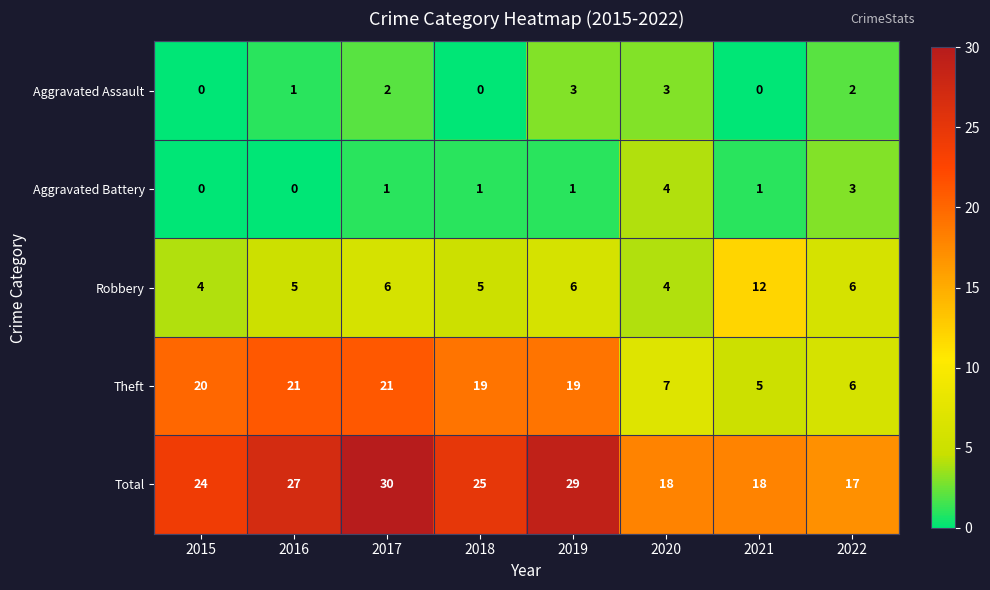

The Theft series shows 7 at 2016. True or false?

False